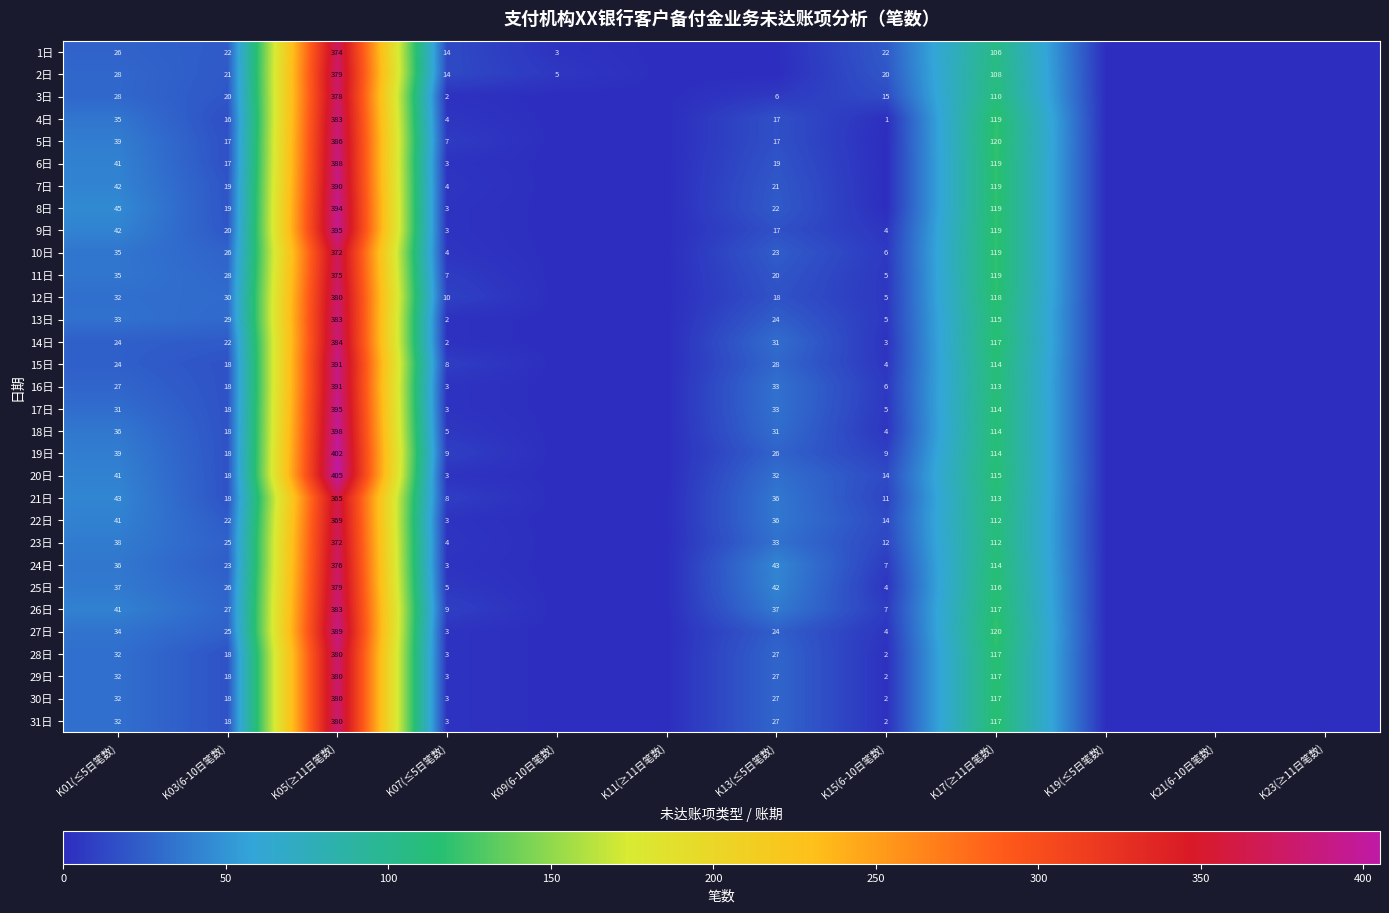

Count the number of categories in the chart.

12